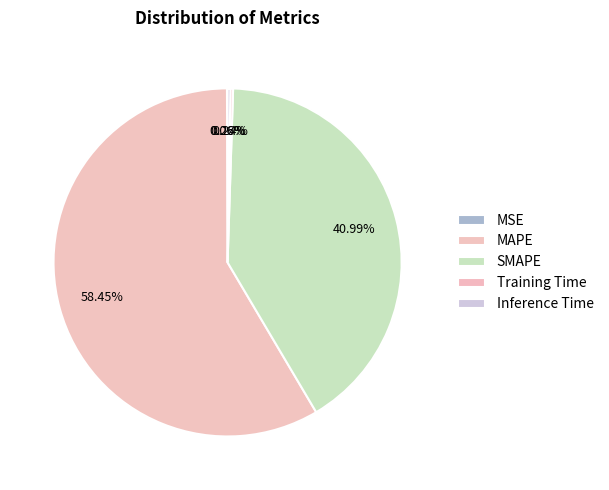

Combined, what portion of the pie is Training Time and MAPE?

58.7%